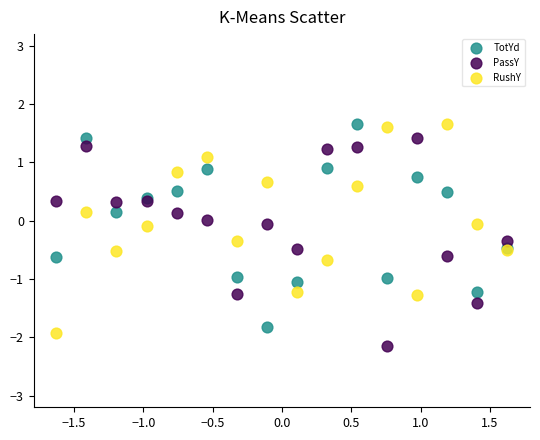

What are all the series names shown in the legend?

TotYd, PassY, RushY